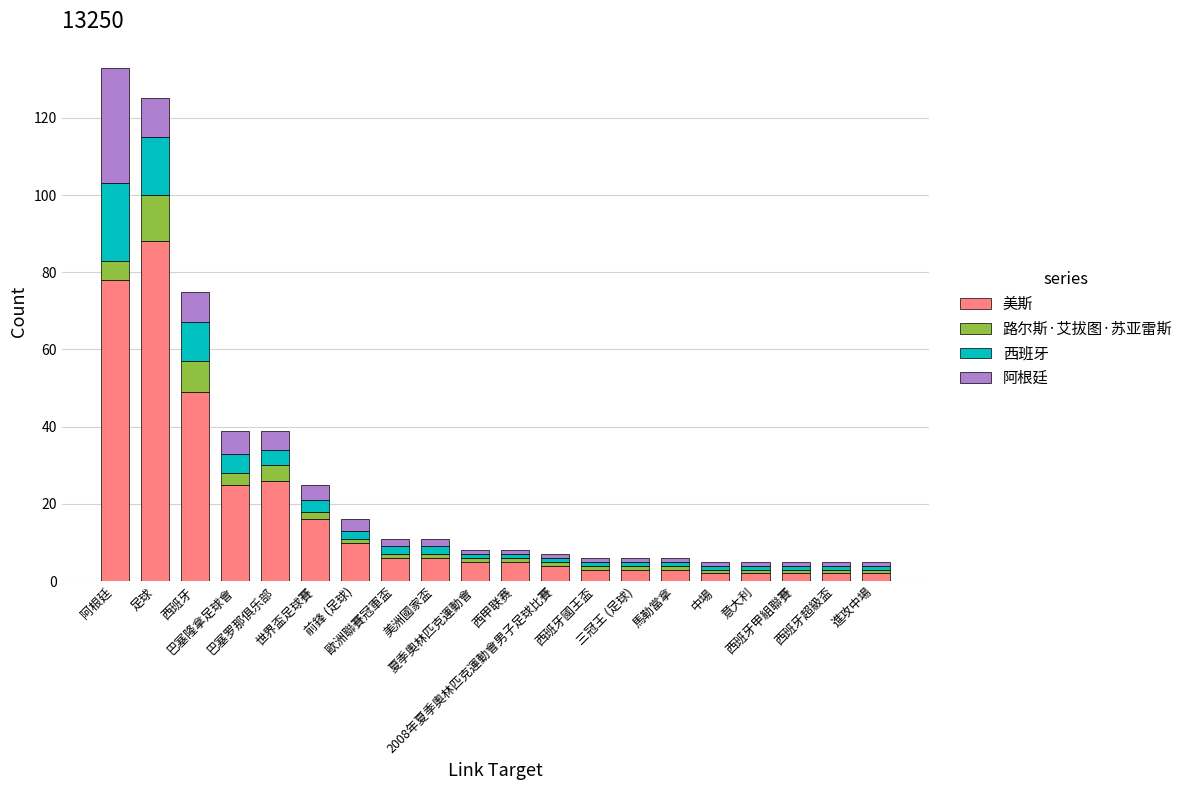

True or false: 阿根廷 has a value of 4 at 歐洲聯賽冠軍盃.

False